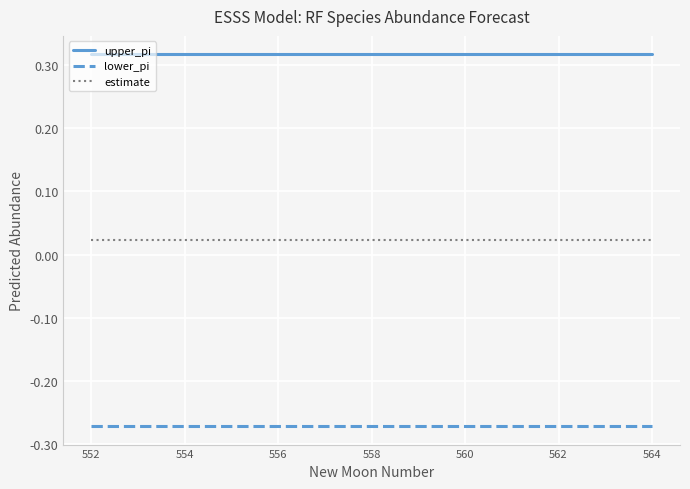

How many lines are shown in the chart?

3